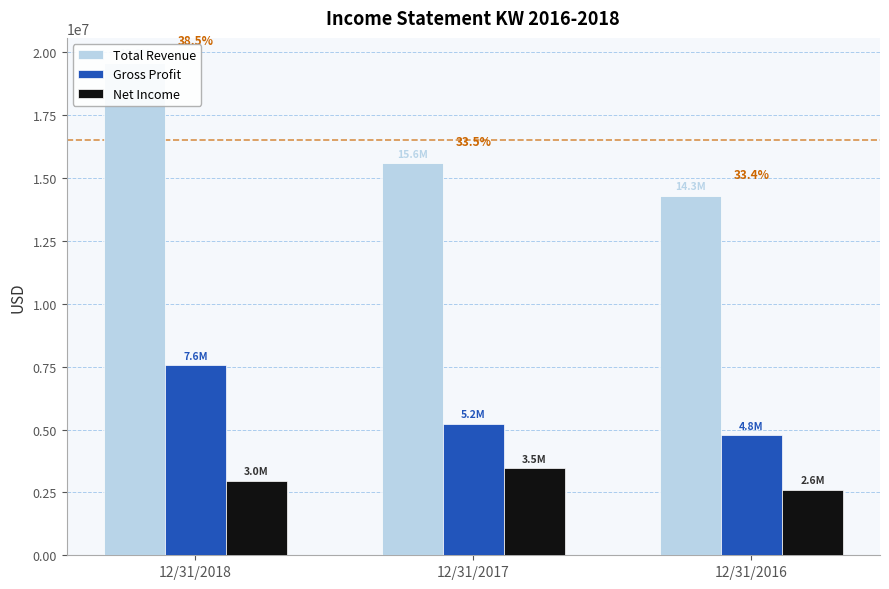

What is the sum of all Net Income values?

9024268